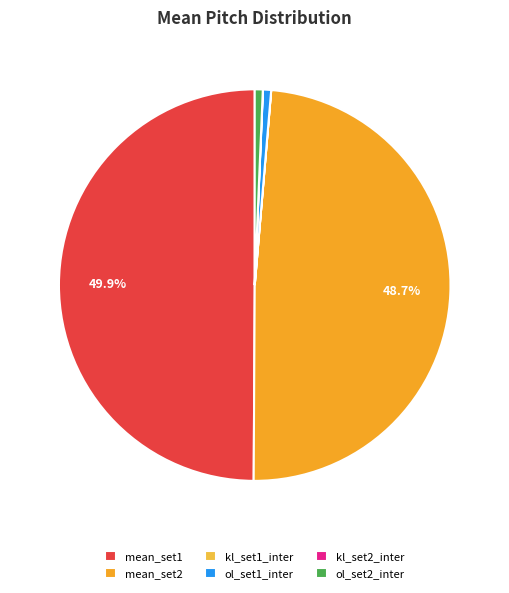

To the nearest percent, what portion does ol_set2_inter represent?

1%